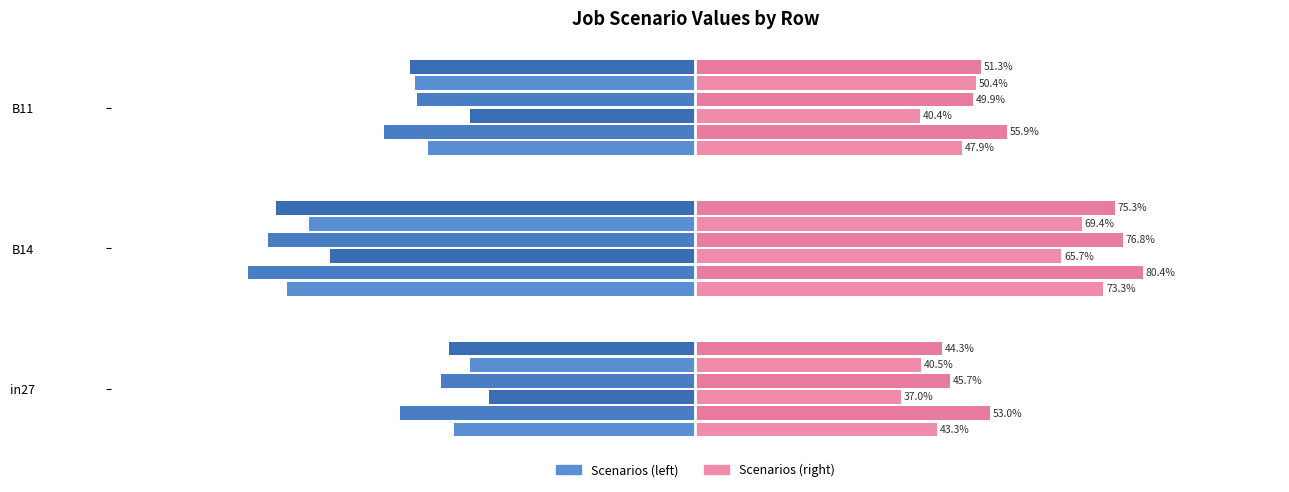

What is the spread (max minus min) of values at B14?

0.1